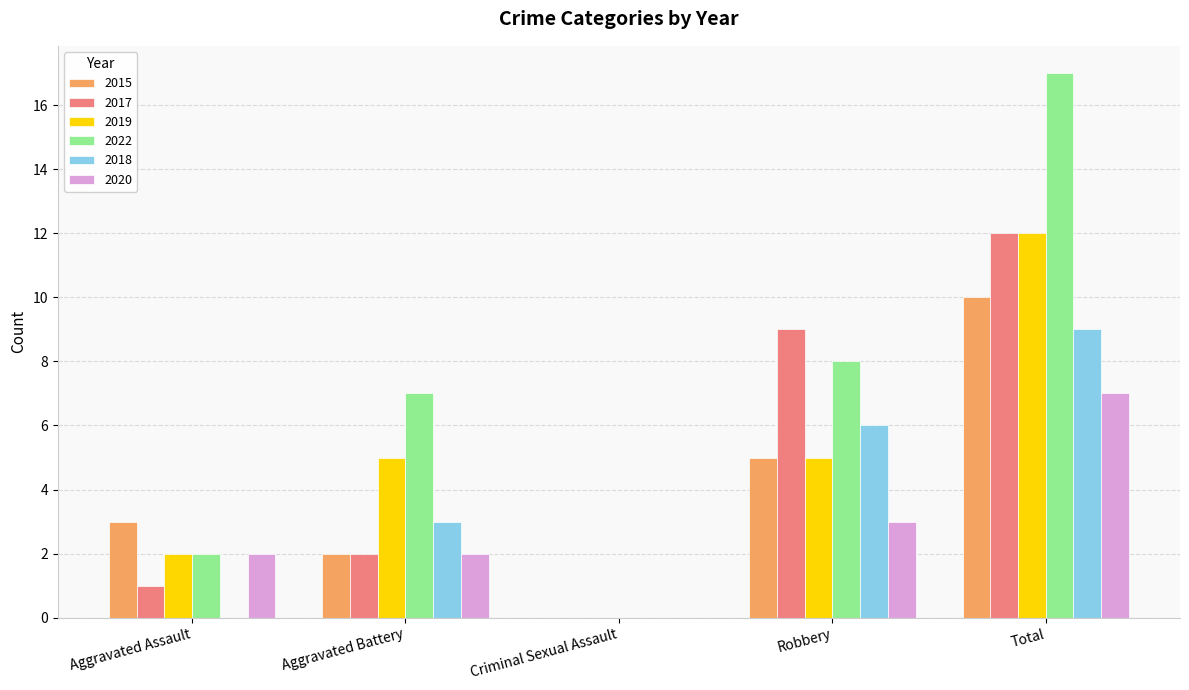

What are all the series names shown in the legend?

2015, 2017, 2019, 2022, 2018, 2020